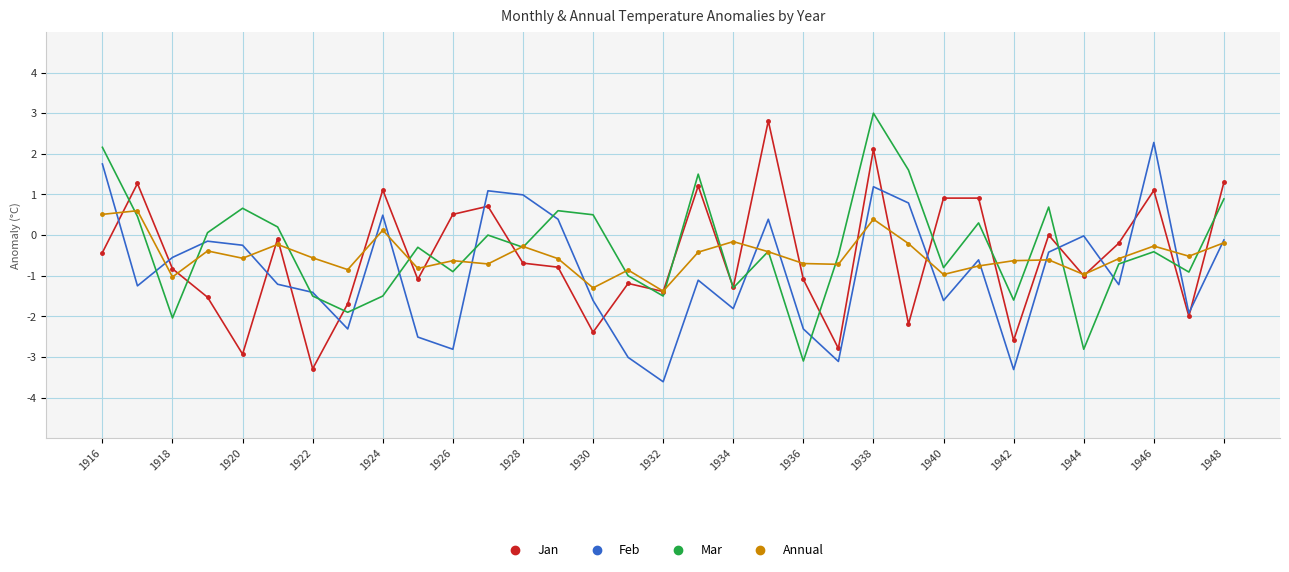

What is the maximum value shown in the chart?

3.0